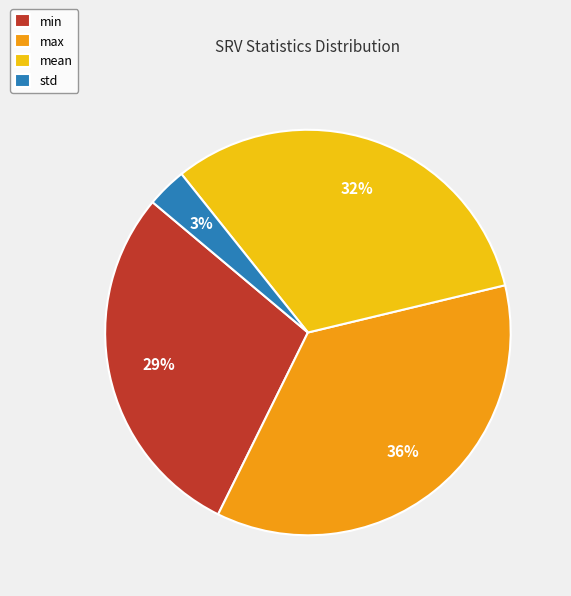

The max slice represents 36% of the pie. True or false?

True